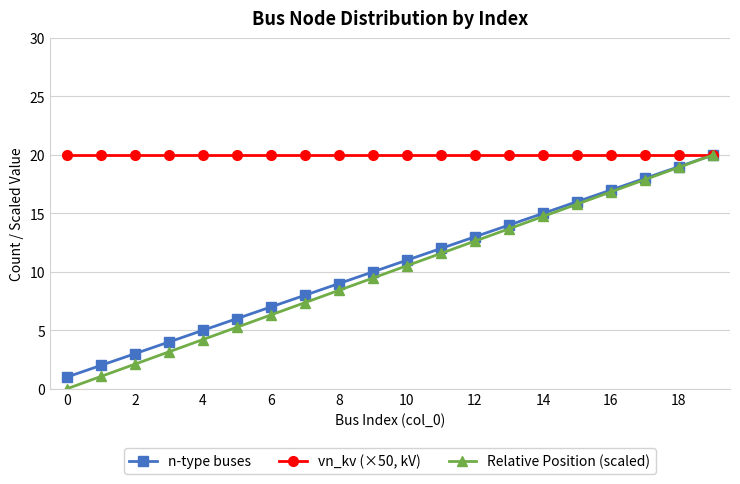

What is the value of the n-type buses point at the 2nd from the left?

2.0